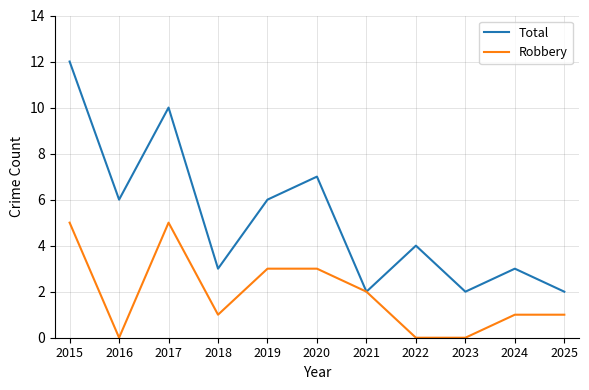

What is the greatest value displayed?

12